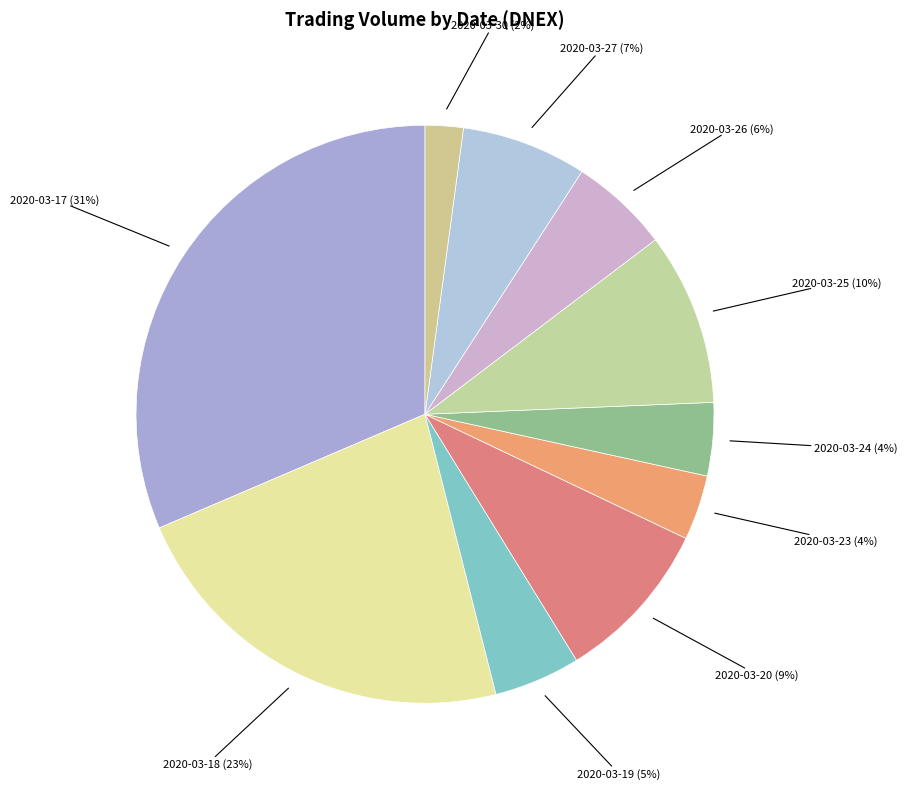

True or false: 2020-03-26 accounts for 1% of the total.

False